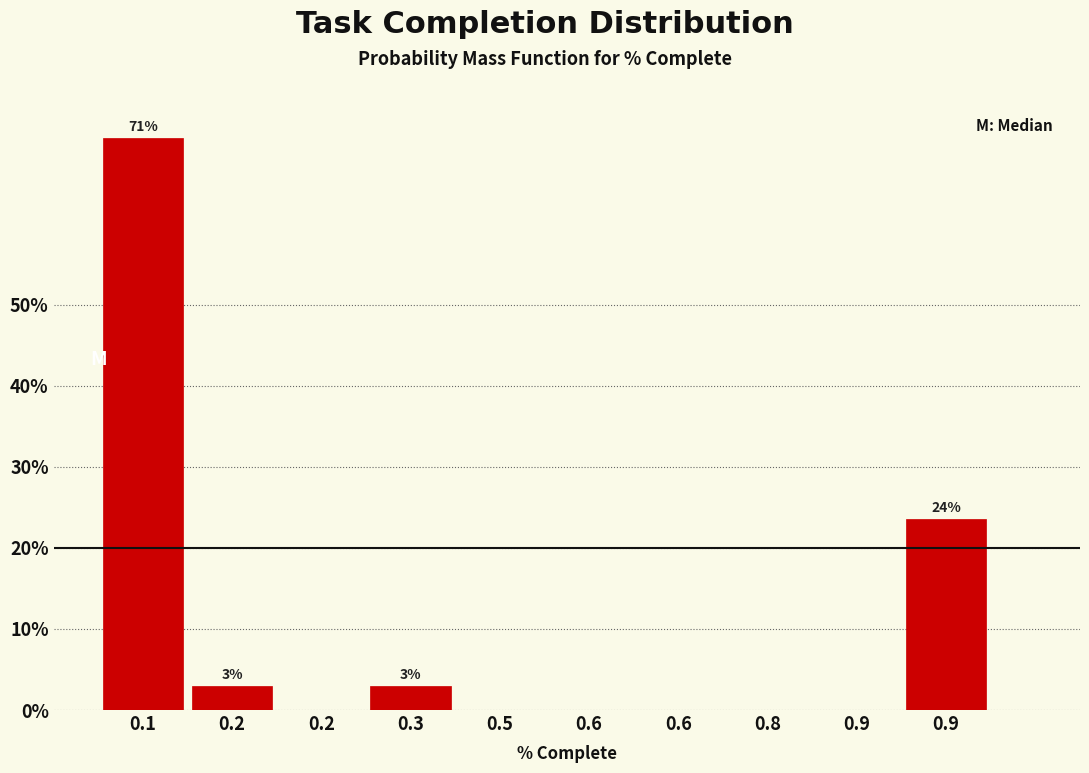

How many series are shown in this chart?

1